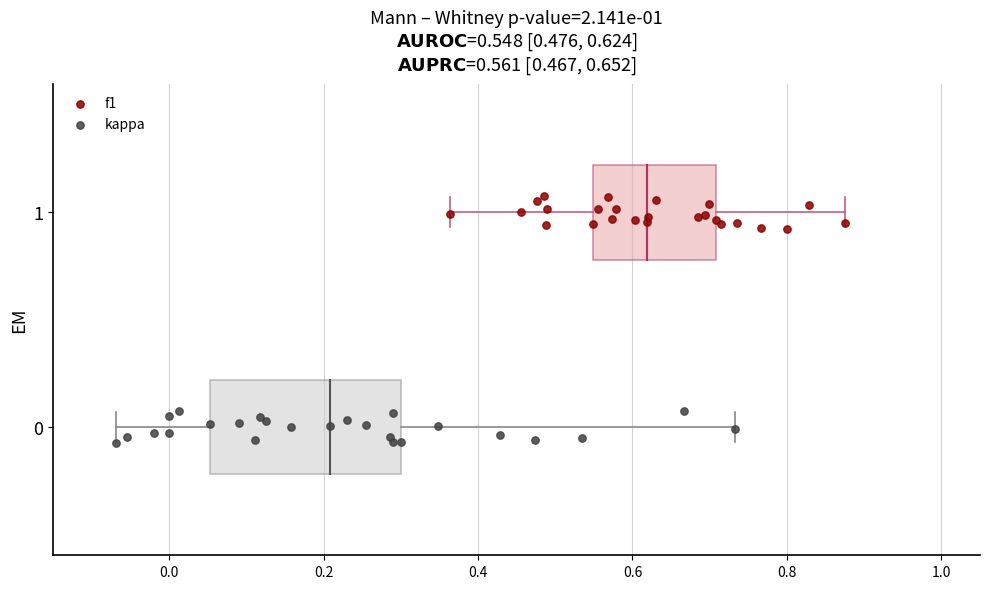

What are all the series names shown in the legend?

f1, kappa